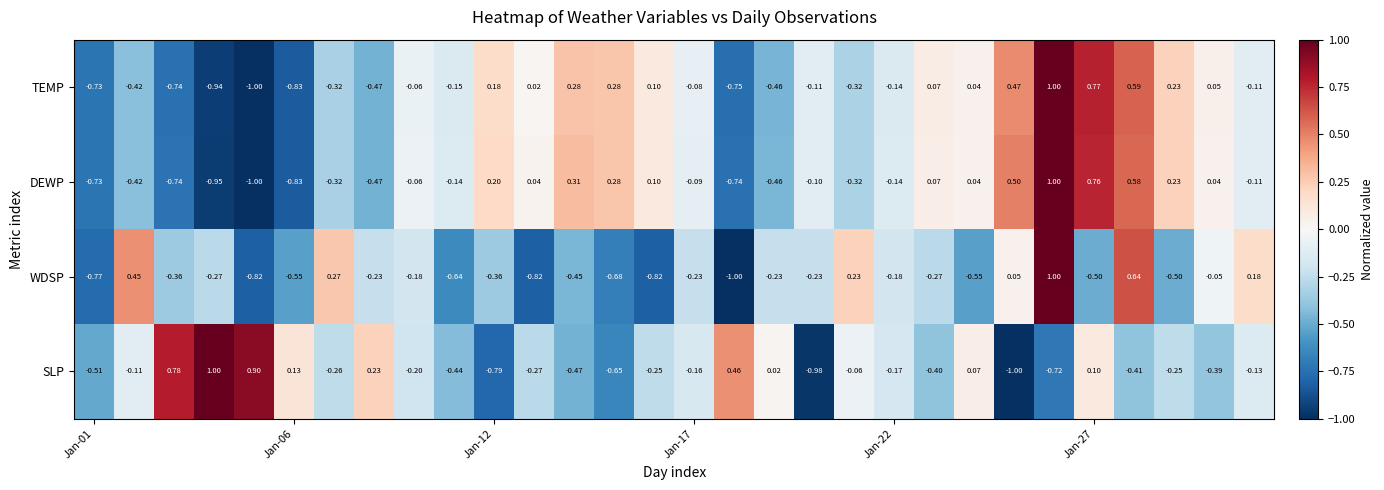

Which series has the largest total across all categories?

DEWP